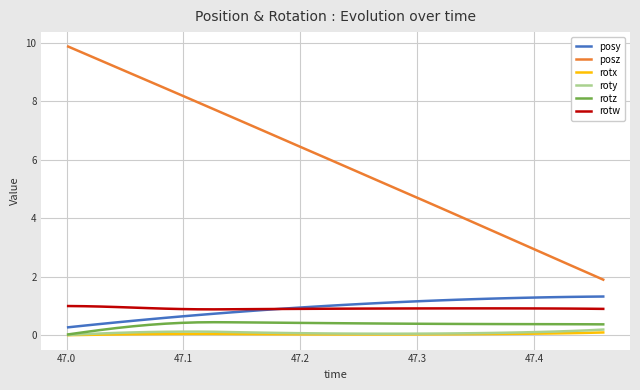

What is the difference between the maximum and minimum values in the rotx series?

0.1